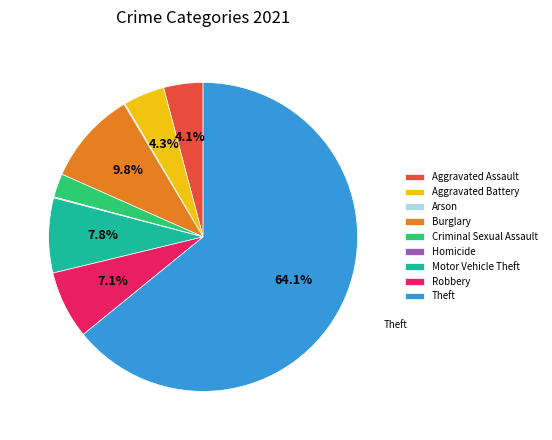

What is the ratio of the value at Criminal Sexual Assault to the value at Aggravated Assault?

0.6